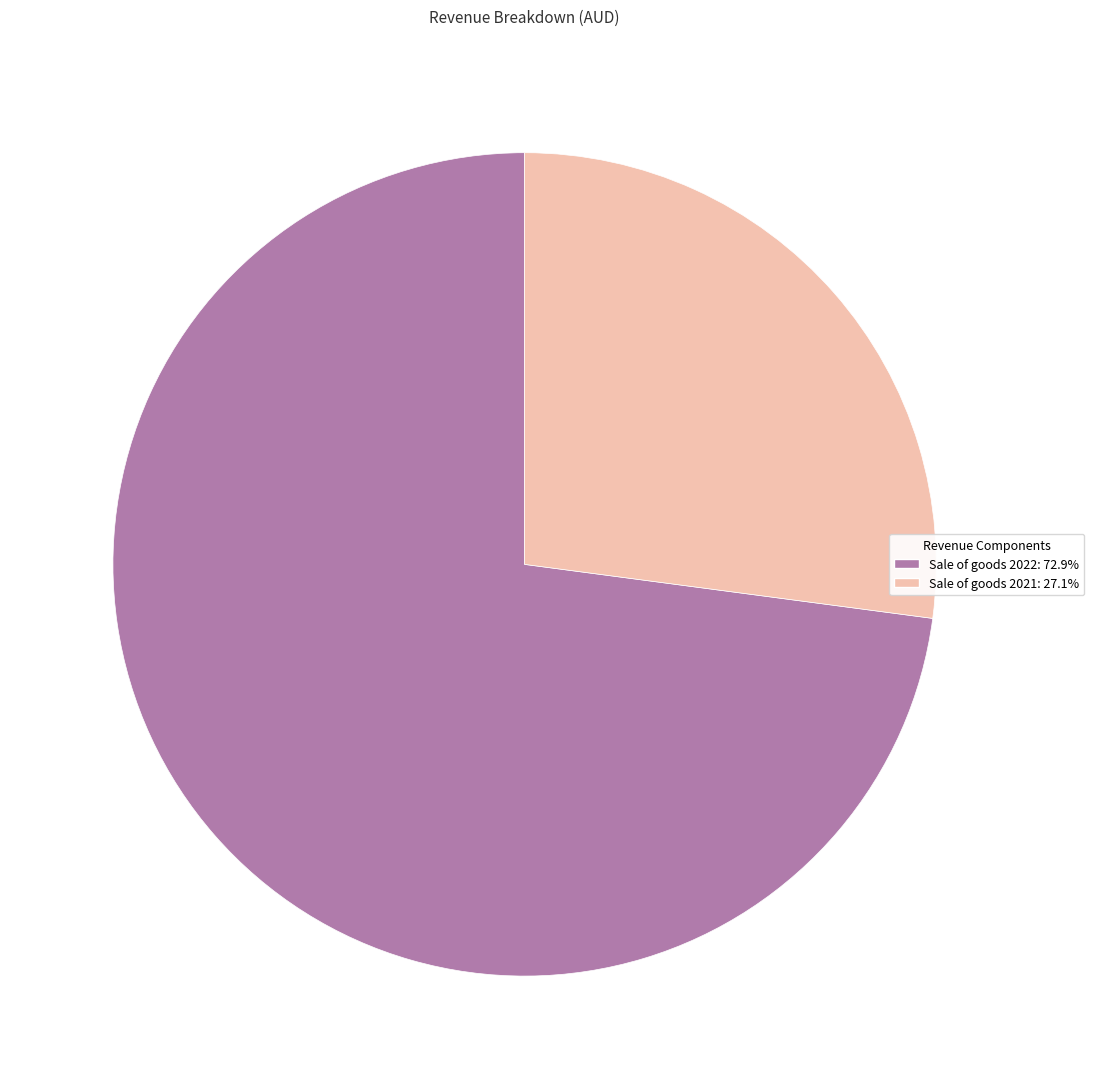

Do Sale of goods 2022 and Sale of goods 2021 together represent more than half of the pie?

Yes